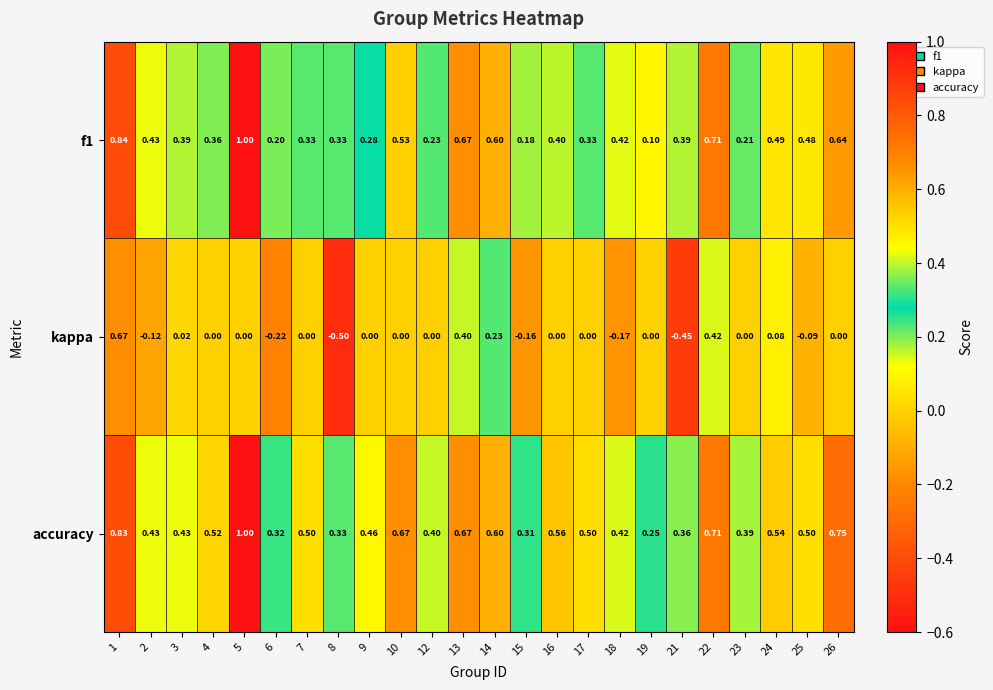

Which series has the widest spread of values?

kappa